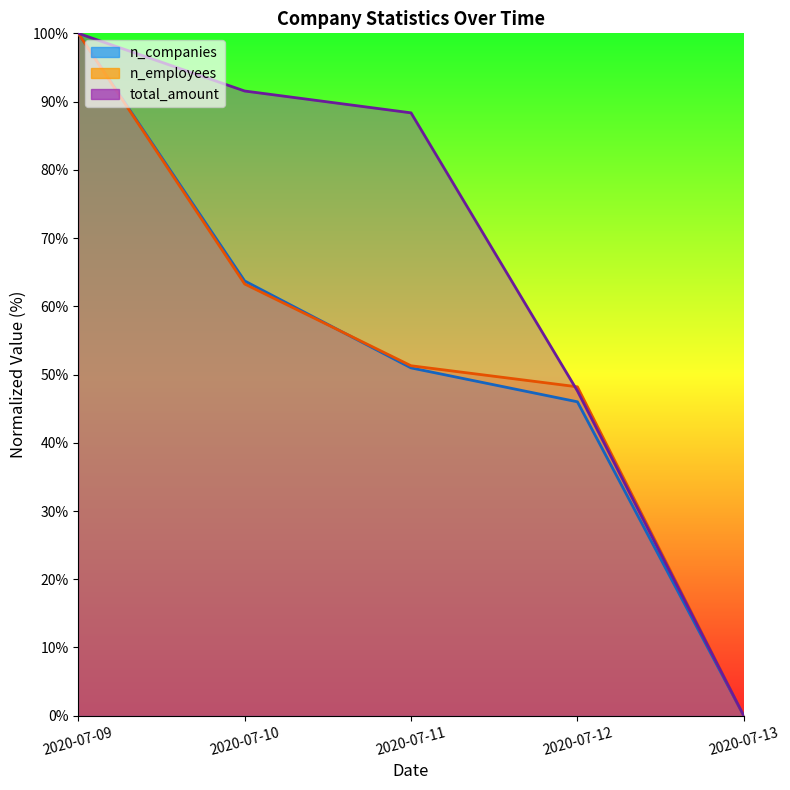

The value of n_companies at 2020-07-09 is 100.0. True or false?

True